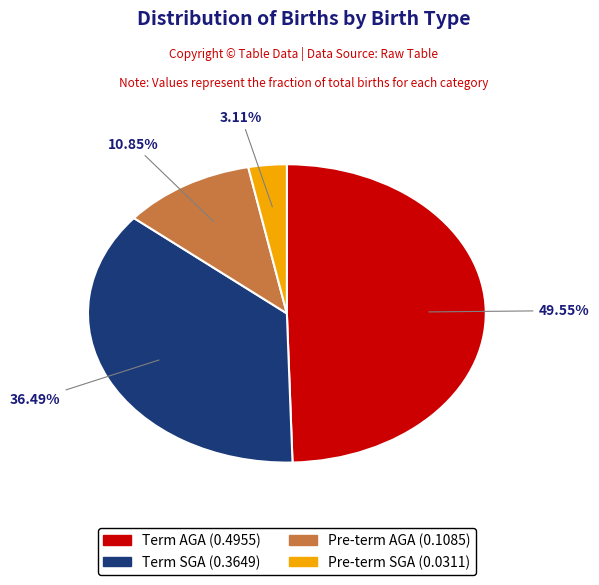

Does any single category account for the majority?

No